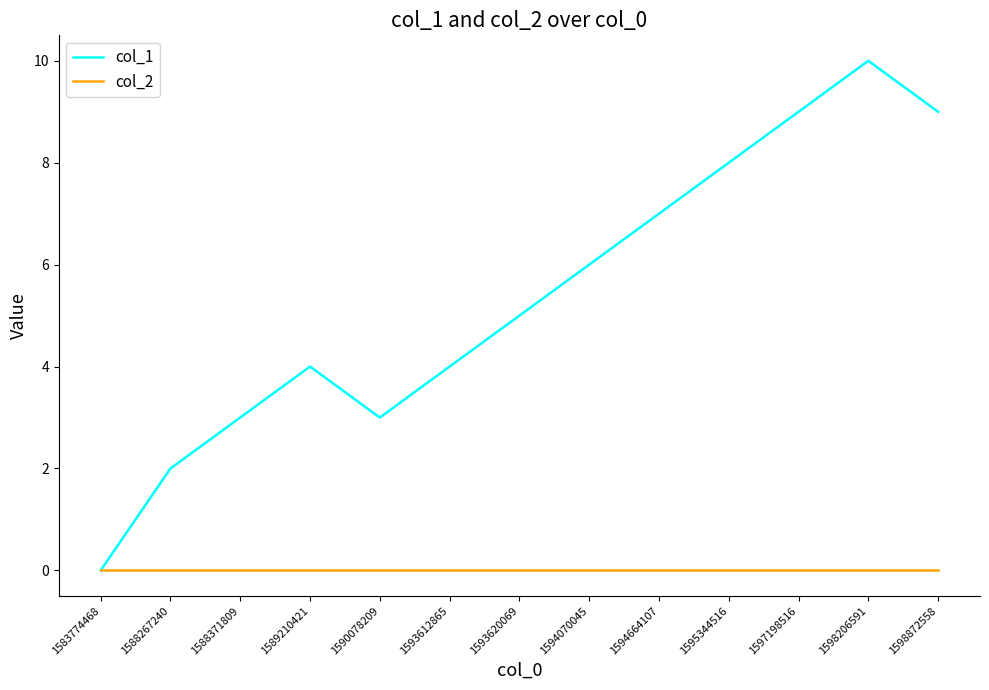

Which series changed the most between 1583774468 and 1588371809?

col_1